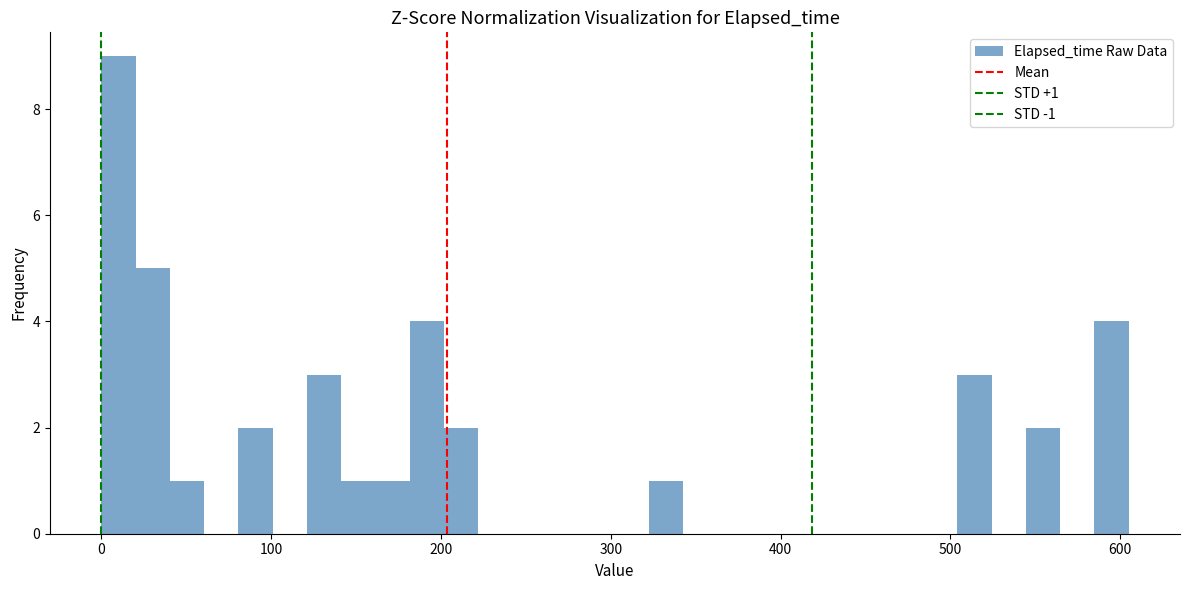

Read against the x-axis, roughly where is the centre of the tallest bar?

10